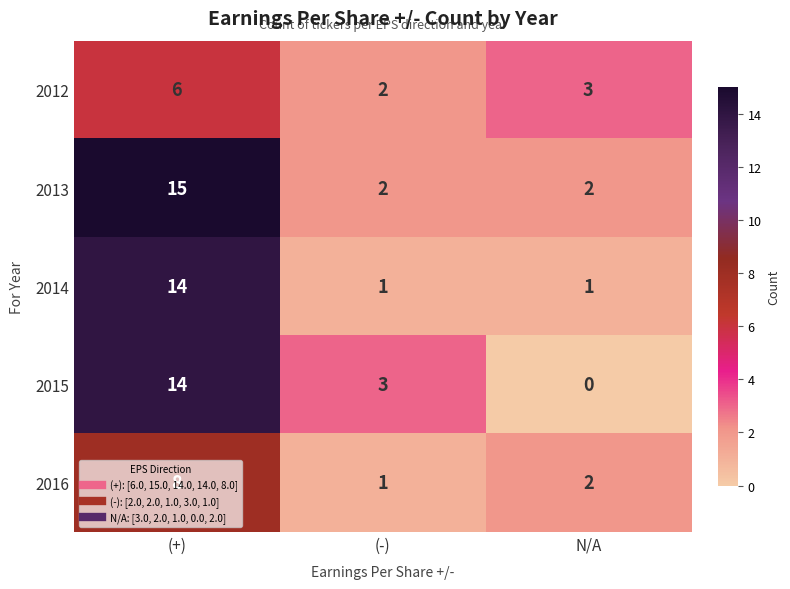

Which category has the lowest value across all series?

N/A